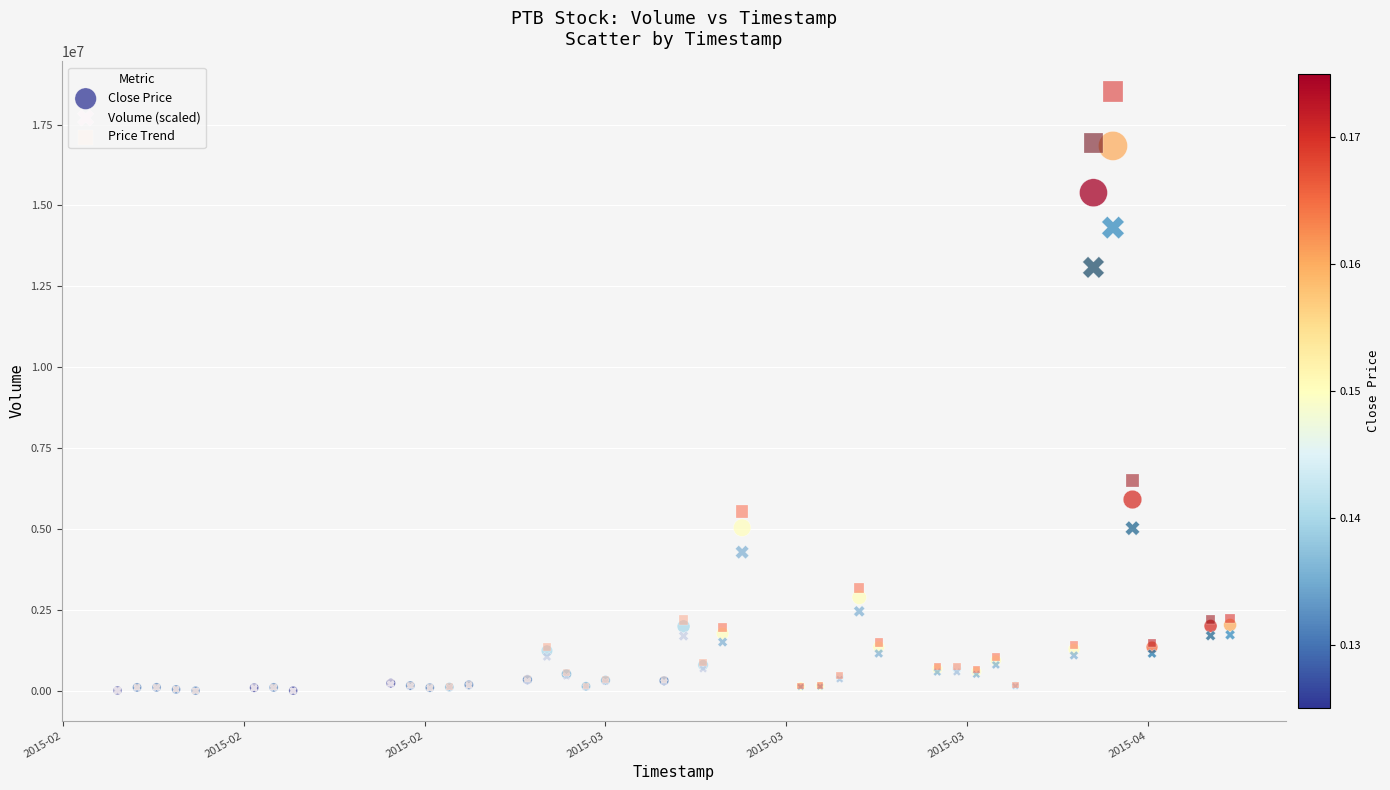

In the Price Trend series, what Y value is closest to 9261175?

6498580.0